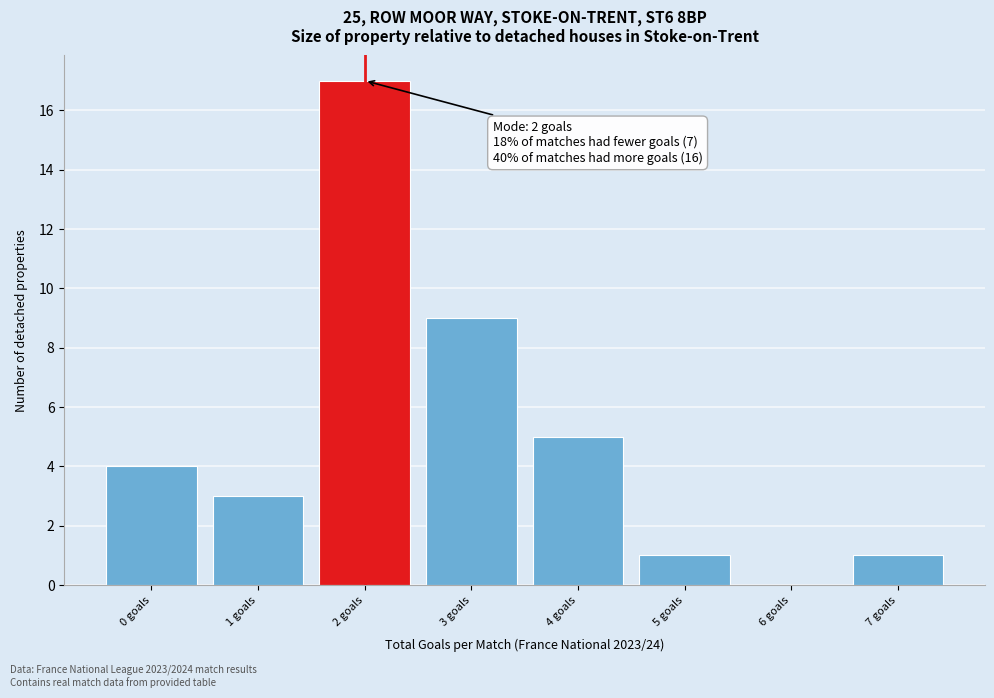

Over which range of the x-axis is the bar tallest?

1.5 to 2.5